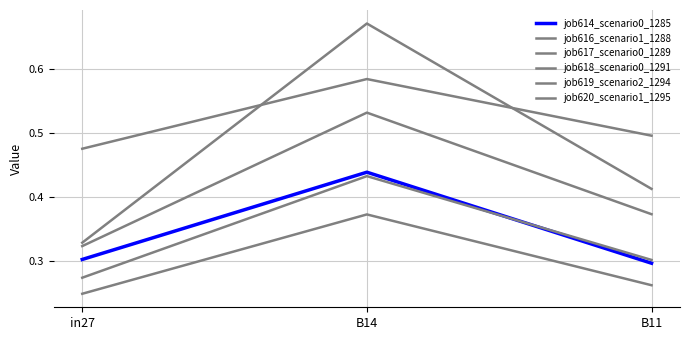

How many lines are shown in the chart?

6